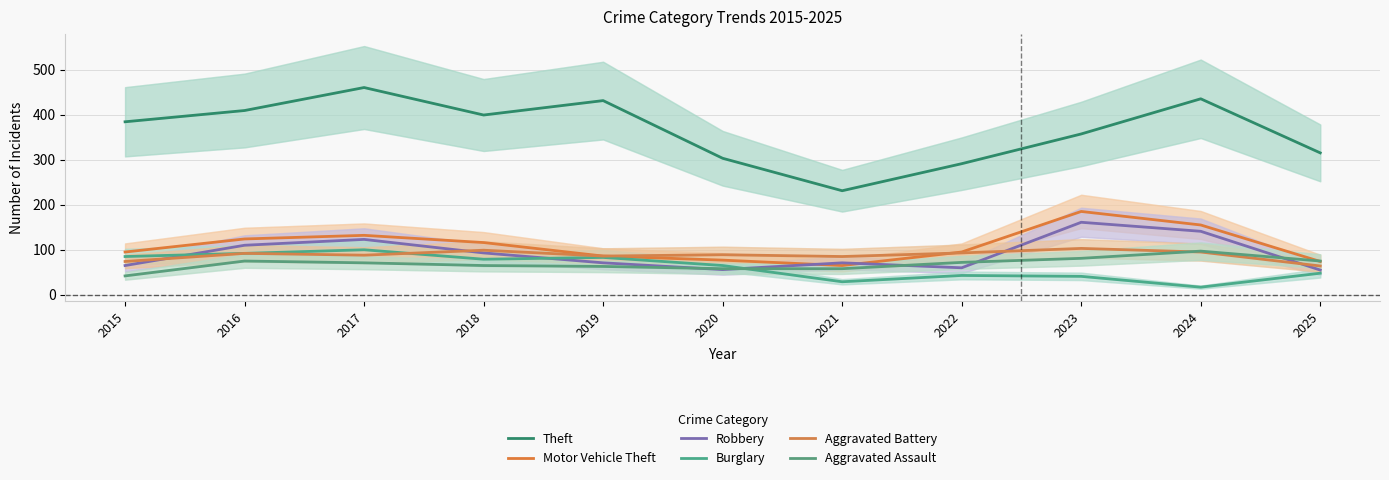

Which category has the highest value in the Theft series?

2017